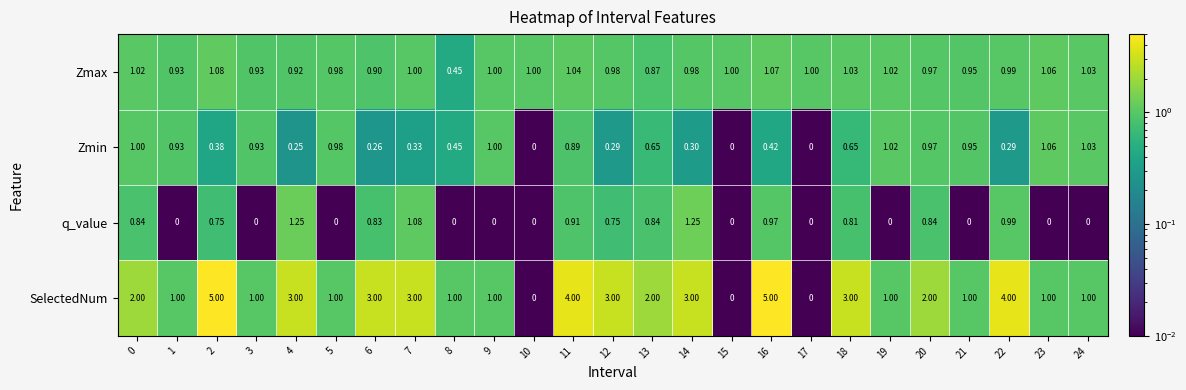

What is the total value across all series at 4?

5.4